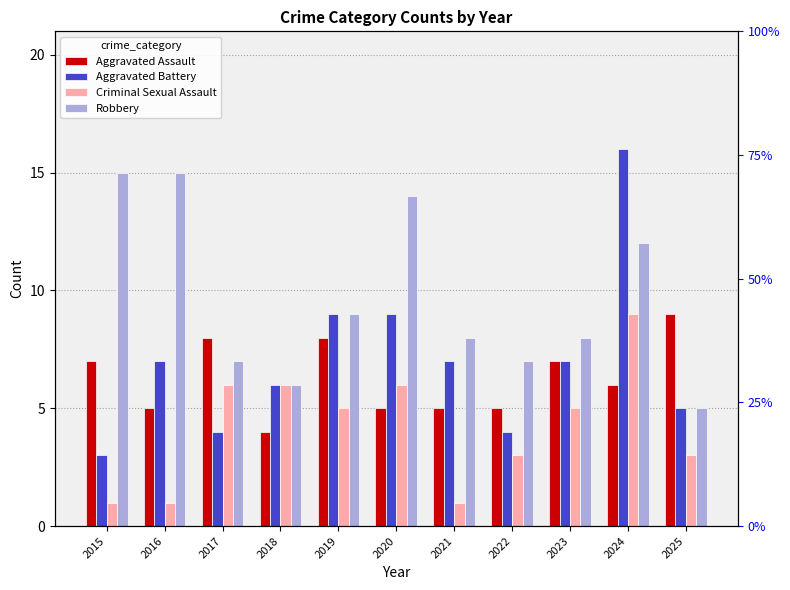

Reading left to right, what are all the values shown in this chart?

Aggravated Assault: 7	5	8	4	8	5	5	5	7	6	9
Aggravated Battery: 3	7	4	6	9	9	7	4	7	16	5
Criminal Sexual Assault: 1	1	6	6	5	6	1	3	5	9	3
Robbery: 15	15	7	6	9	14	8	7	8	12	5